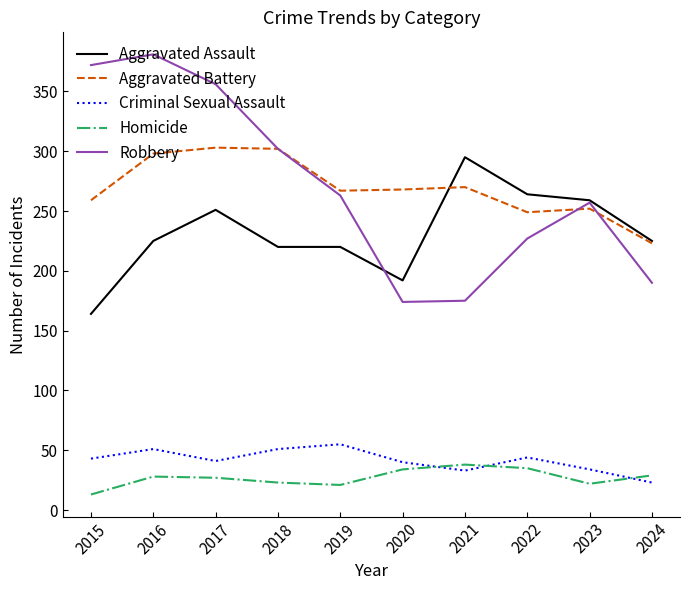

True or false: Aggravated Battery has a value of 252 at 2023.

True